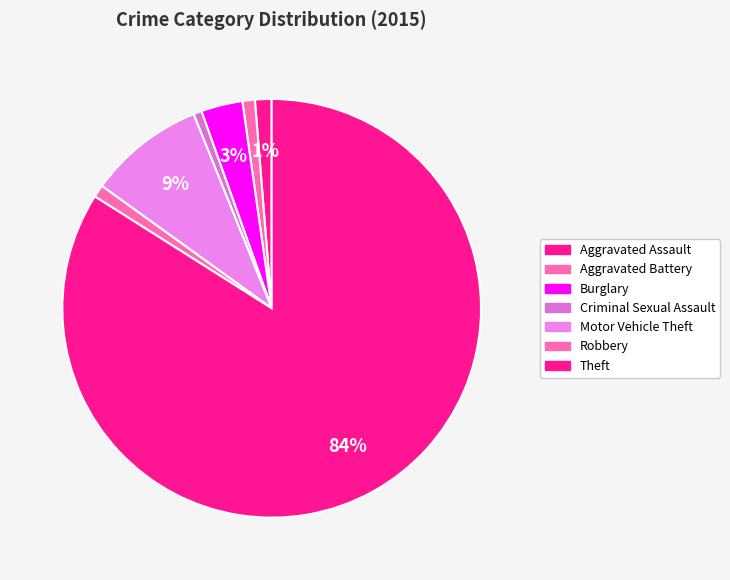

Rank the categories by value from lowest to highest.

Criminal Sexual Assault, Aggravated Battery, Robbery, Aggravated Assault, Burglary, Motor Vehicle Theft, Theft